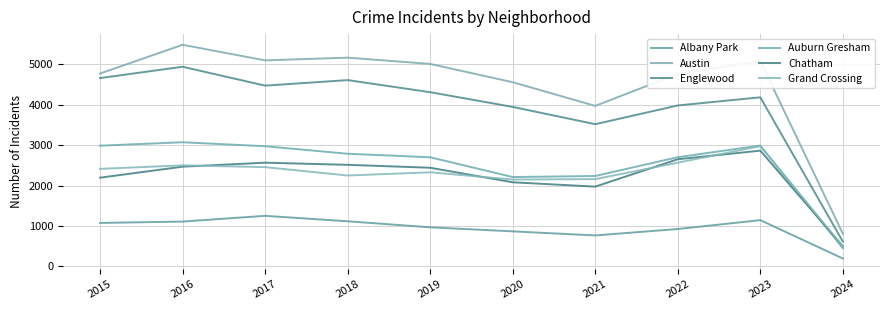

In Englewood, how many points are lower than both neighbors (excluding endpoints)?

2